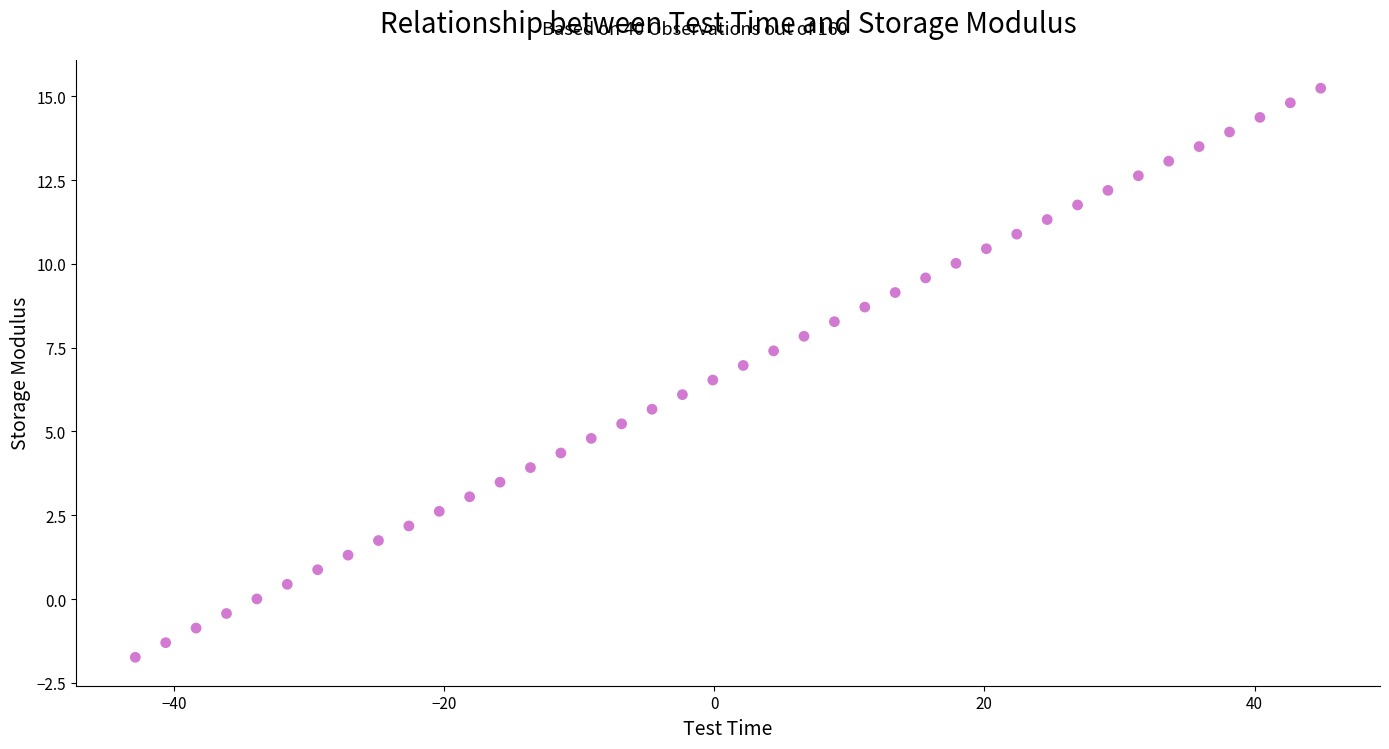

What is the range of X values (max minus min)?

87.8